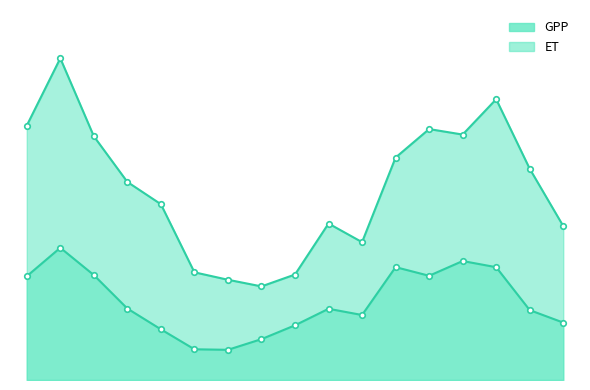

The value of ET at 47 is 1.5. True or false?

True